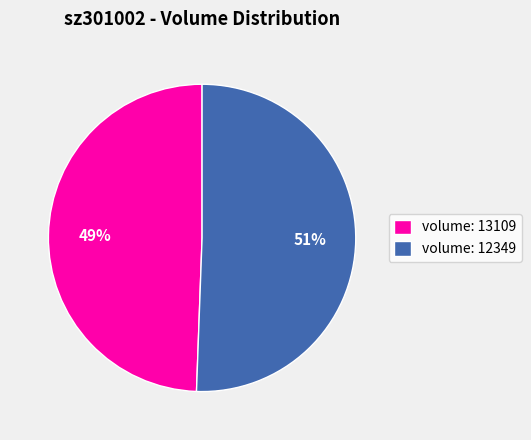

What is the majority slice?

volume: 12349